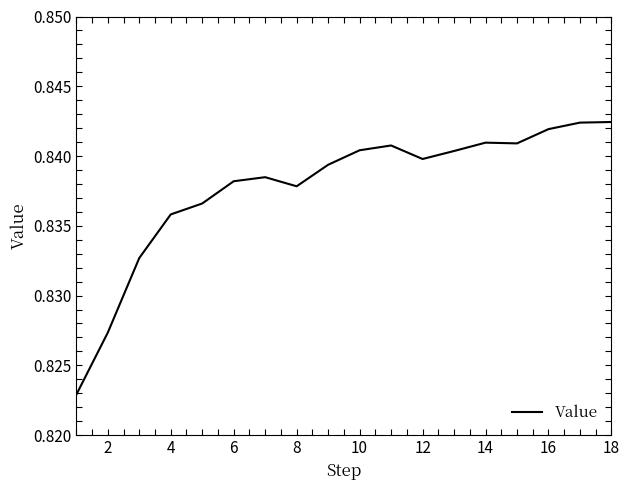

Count the number of data series in this chart.

1